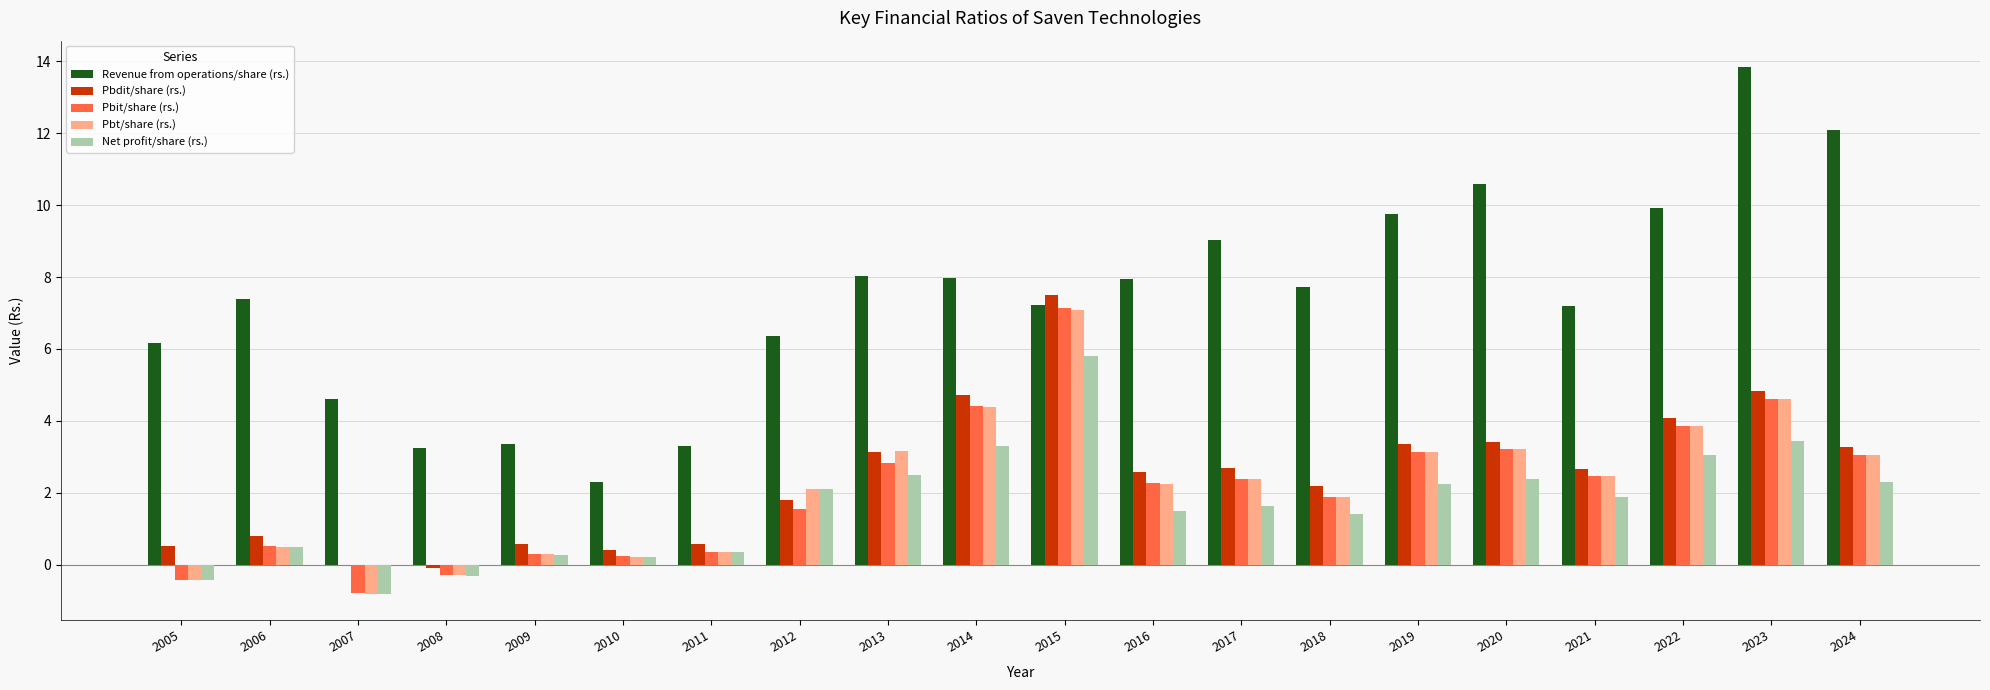

At which label does Pbit/share (rs.) reach its peak?

2015